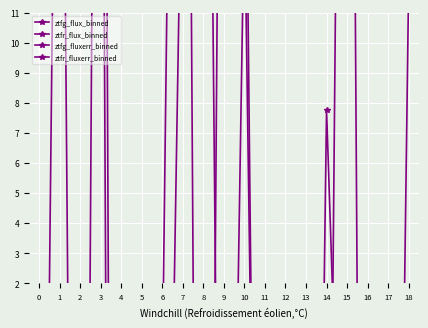

Reading left to right, transcribe all the data shown in this chart.

ztfg_flux_binned: 0=30.0	1=63.2	2=48.1	3=33.5	4=-99.1	5=-0.1	6=-21.8	7=19.1	8=44.0	9=-27.3	10=14.8	11=-32.7	12=-35.4	13=-34.7	14=-21.2	15=53.2	16=-51.4	17=-17.2	18=-1.4
ztfr_flux_binned: 0=-29.8	1=34.0	2=-48.7	3=57.4	4=-93.5	5=-21.6	6=-0.9	7=54.3	8=-50.0	9=41.2	10=22.3	11=-42.5	12=-31.5	13=-43.1	14=7.8	15=-12.8	16=-19.9	17=-39.0	18=11.9
ztfg_fluxerr_binned: 0=38.1	1=32.4	2=51.5	3=47.0	4=52.7	5=50.5	6=46.6	7=49.5	8=50.9	9=47.4	10=32.6	11=31.1	12=33.6	13=34.3	14=40.1	15=23.6	16=25.3	17=25.5	18=17.5
ztfr_fluxerr_binned: 0=36.9	1=43.5	2=47.8	3=35.6	4=40.3	5=42.8	6=47.8	7=43.7	8=33.6	9=33.1	10=33.5	11=27.9	12=30.6	13=29.9	14=28.9	15=21.3	16=21.7	17=19.0	18=18.7